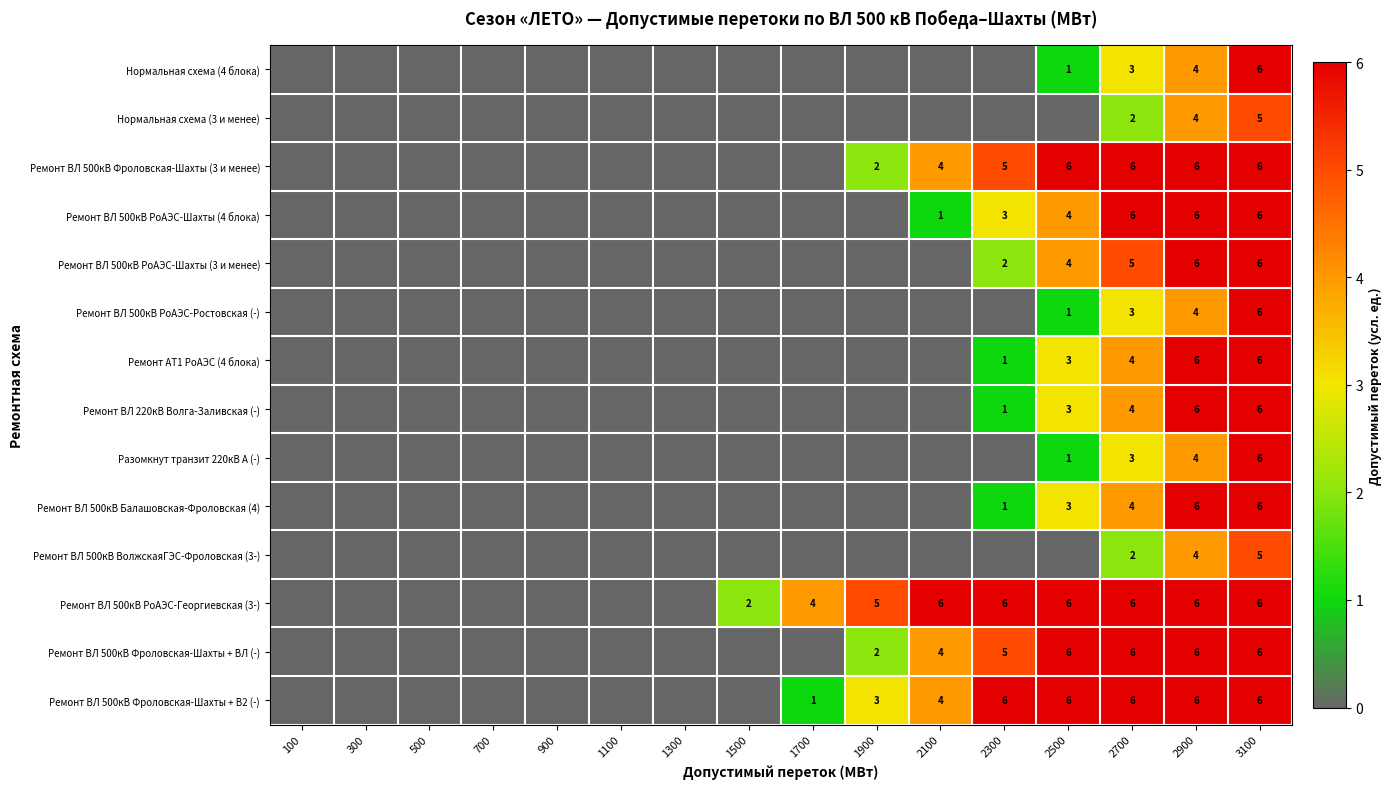

What is the sum of the Ремонт ВЛ 500кВ РоАЭС-Ростовская (-) values at 2500 and 2700?

4